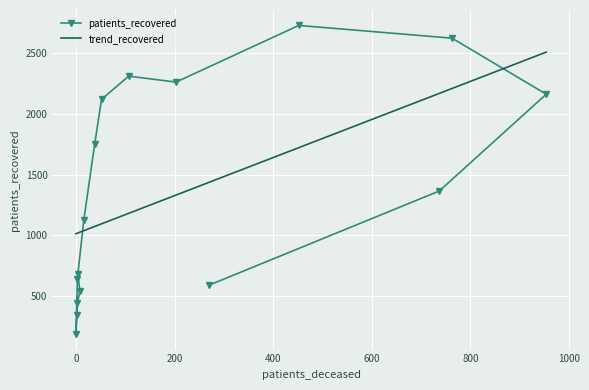

Which series has the widest spread of values?

patients_recovered